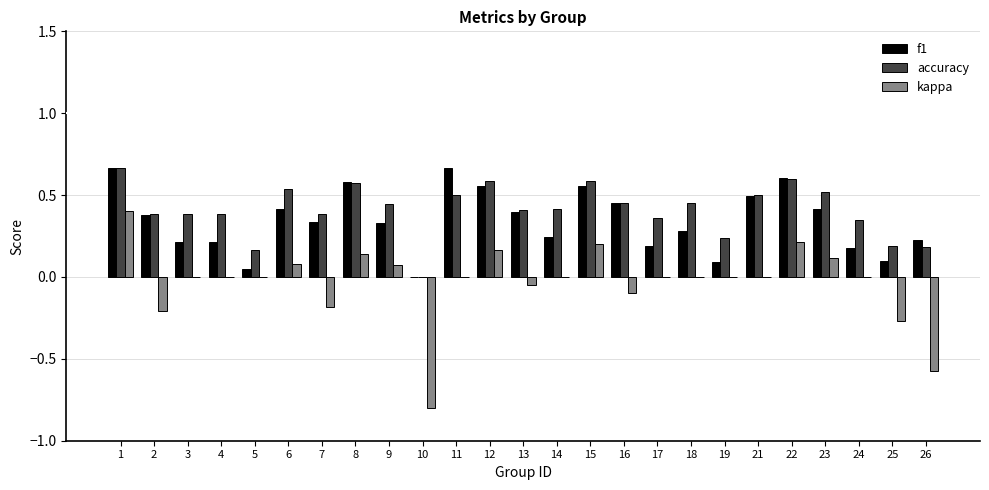

The value of accuracy at 15 is 0.3. True or false?

False